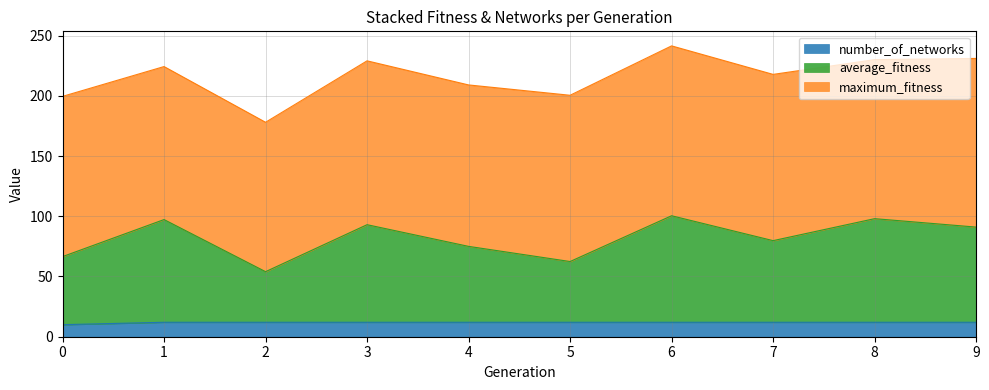

At how many categories does at least one series exceed 31?

10